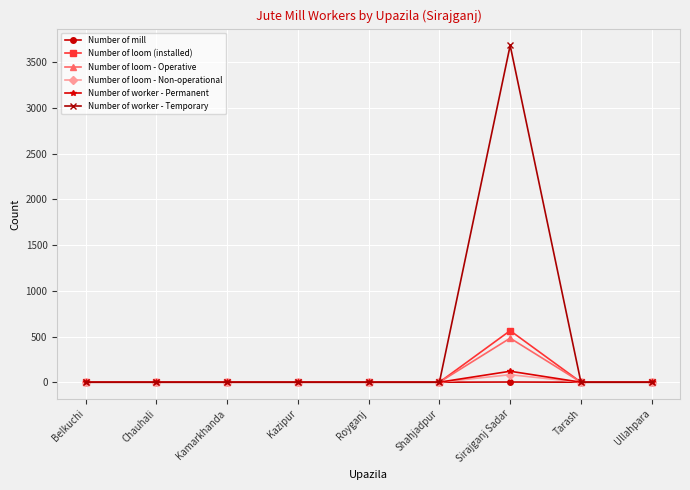

True or false: Number of worker - Permanent has more than 0 points higher than both neighbors.

True